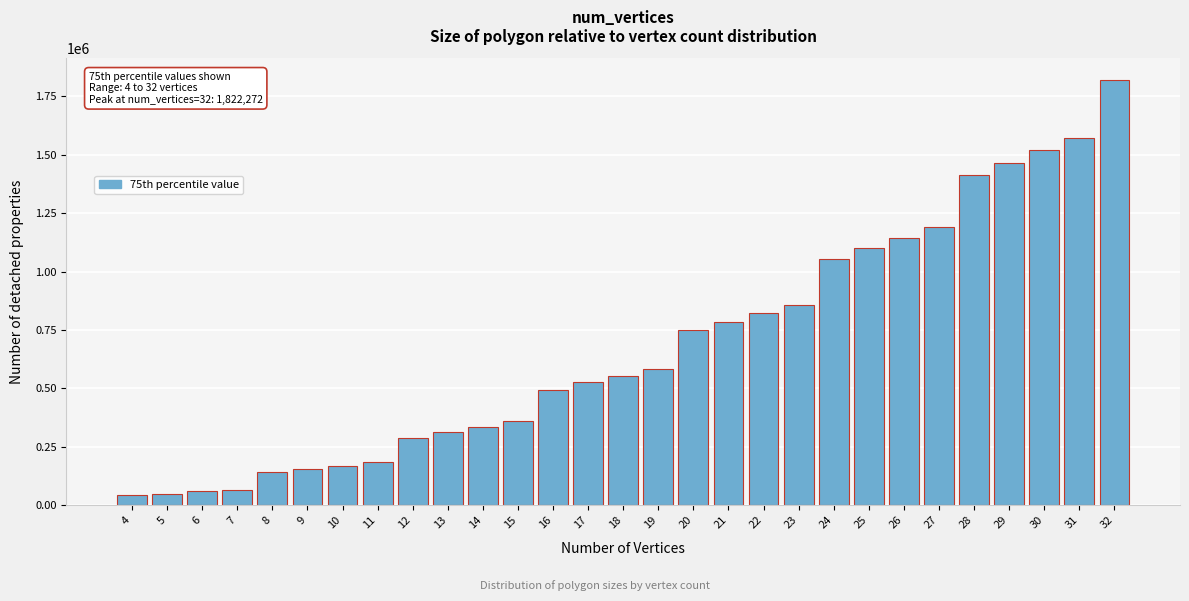

What is the difference between the second highest and second lowest values?

1523776